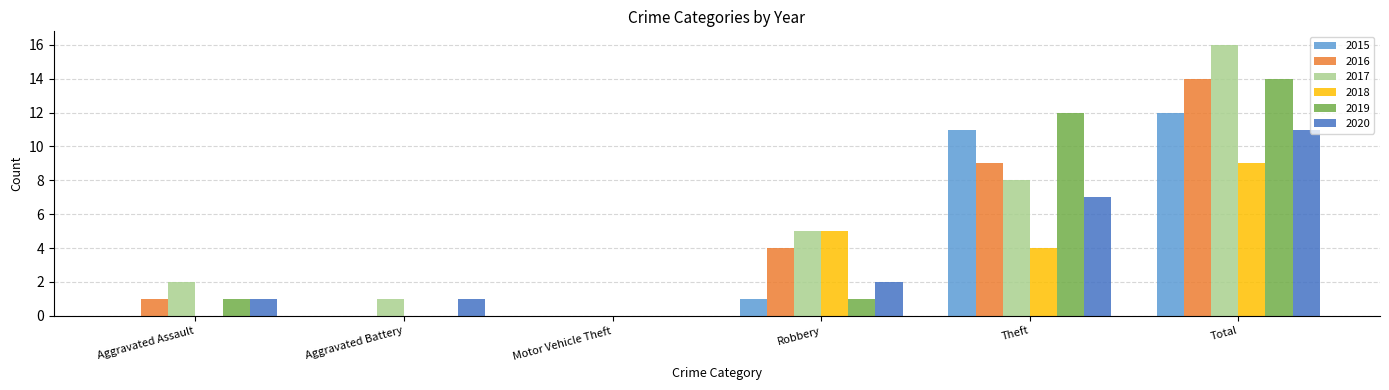

Is the value of 2015 at Theft greater than the value of 2018 at Motor Vehicle Theft?

Yes